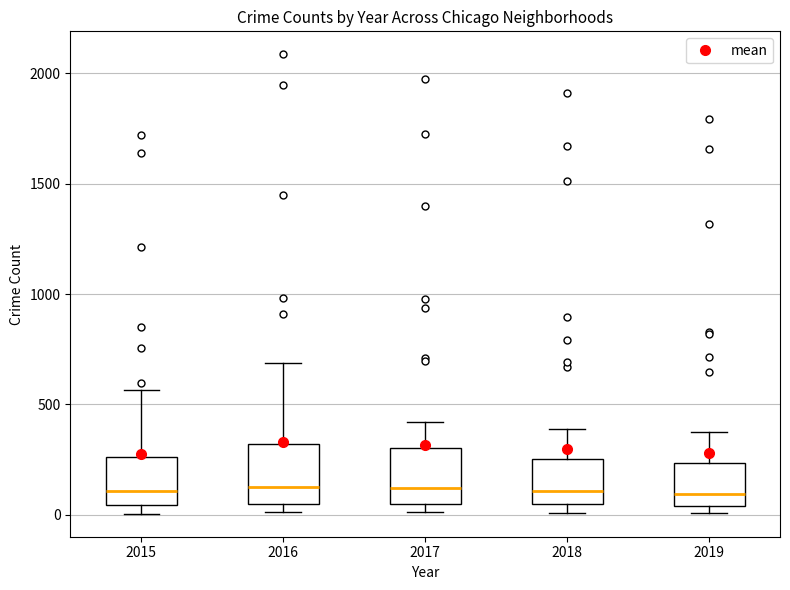

Reading left to right, read every box against the y-axis: the position of its median line, the range the box covers, and the ends of its whiskers. The values are not printed on the chart, so give them approximately, as read against the axis.

2015: median 100, box 50 to 250, whiskers 0 to 550
2016: median 150, box 50 to 300, whiskers 0 to 700
2017: median 100, box 50 to 300, whiskers 0 to 400
2018: median 100, box 50 to 250, whiskers 0 to 400
2019: median 100, box 50 to 250, whiskers 0 to 400